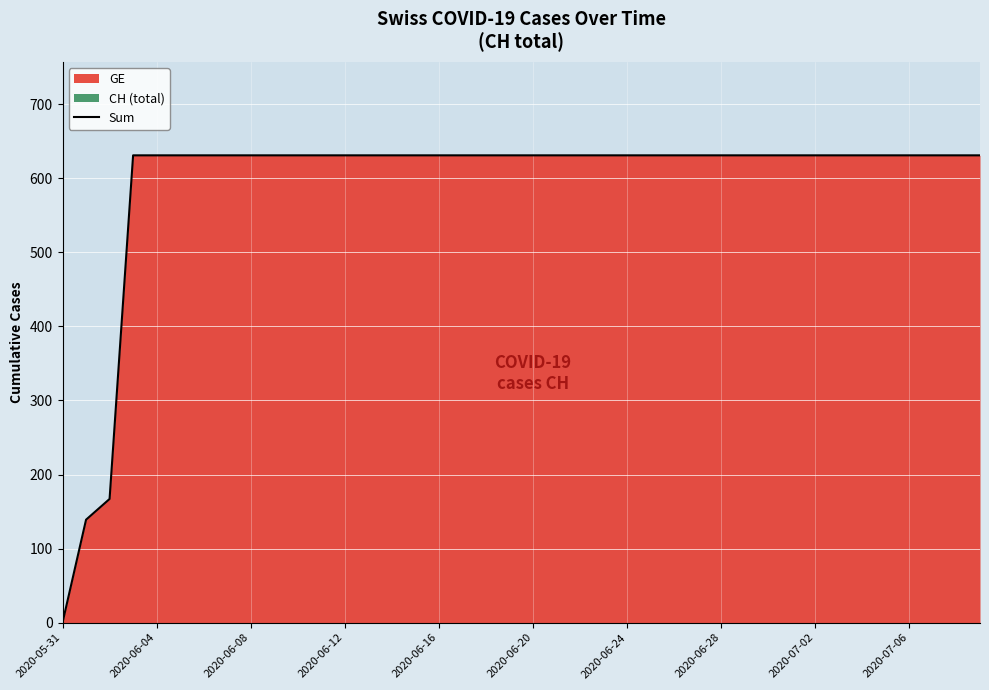

How many lines are shown in the chart?

1